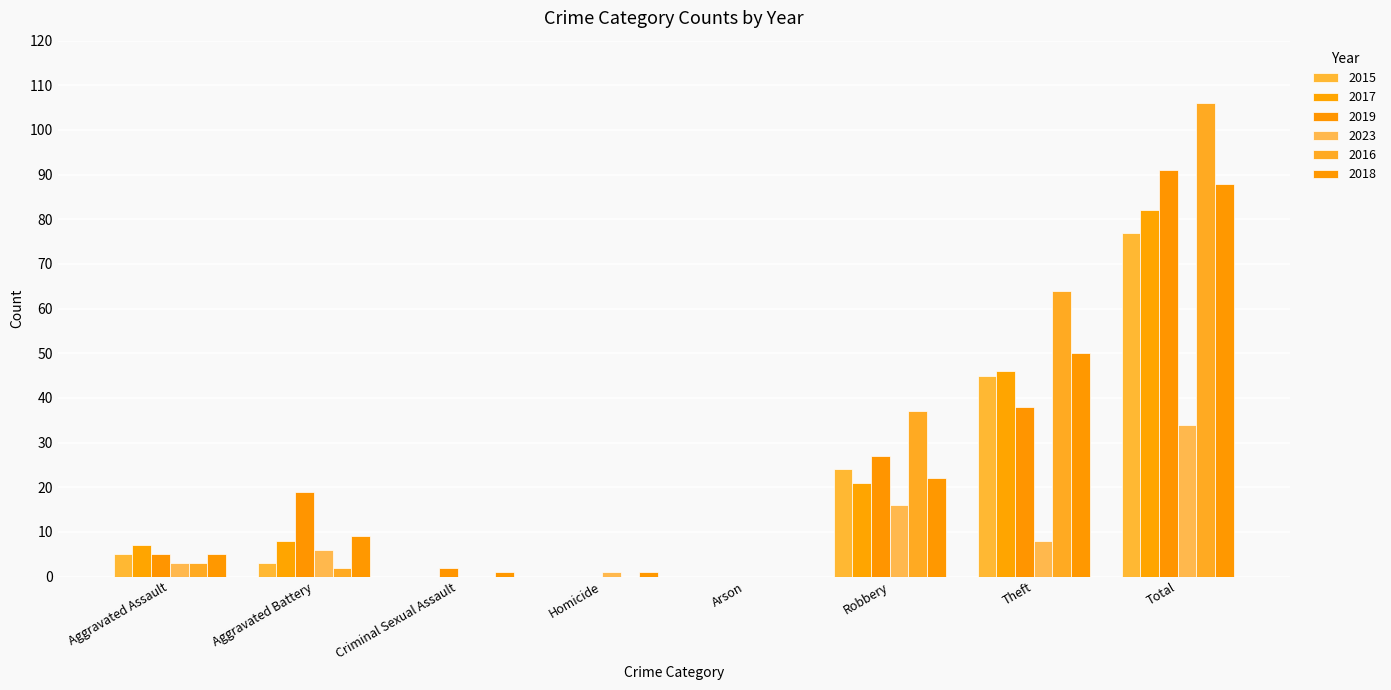

What is the label of the 5th bar from the left?

Arson